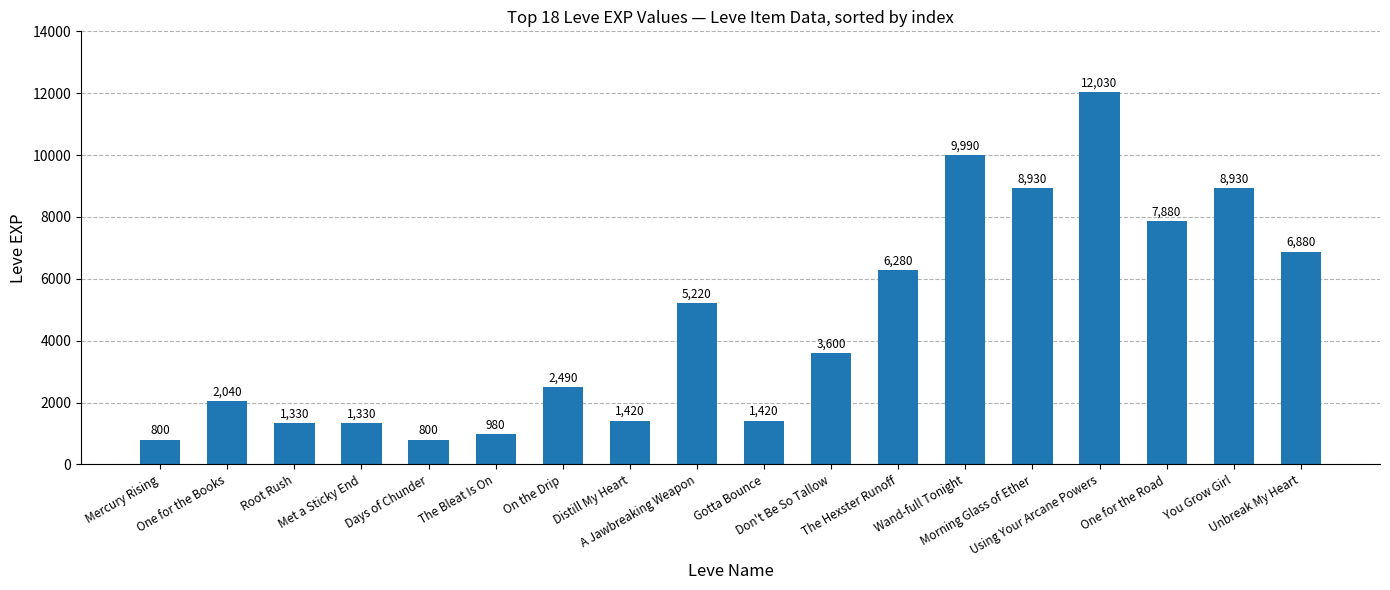

Reading left to right, list all the values displayed in this chart.

800	2040	1330	1330	800	980	2490	1420	5220	1420	3600	6280	9990	8930	12030	7880	8930	6880